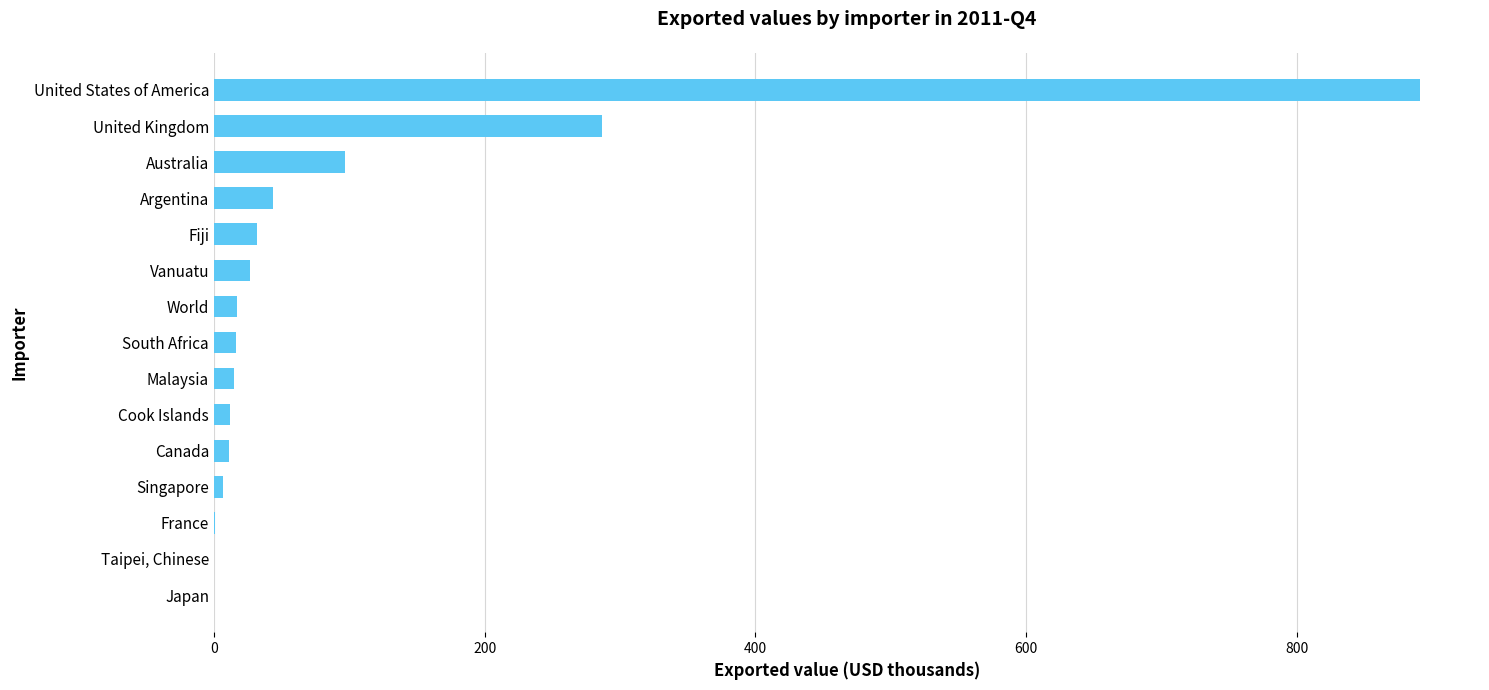

Which label corresponds to the largest value in the chart?

United States of America